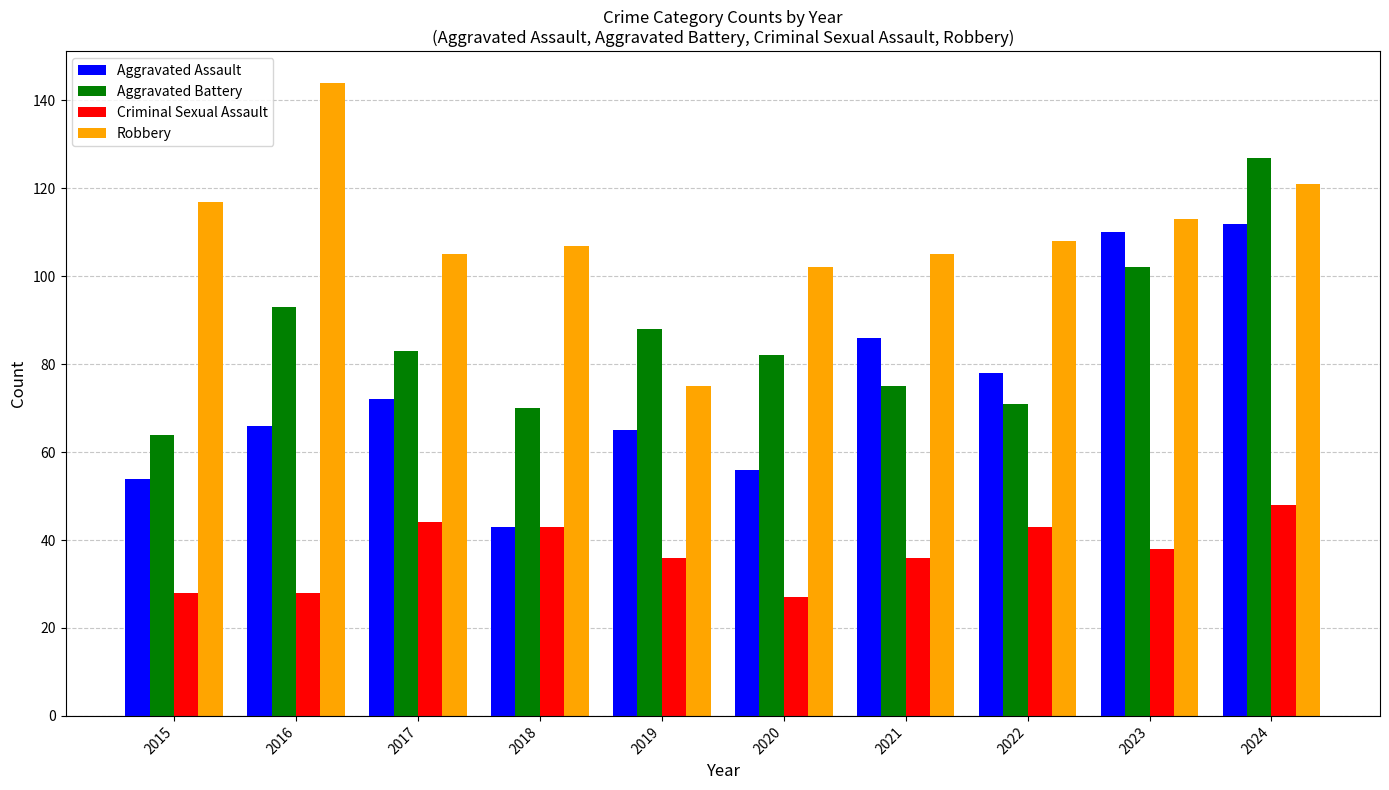

How many distinct data groups are displayed?

4